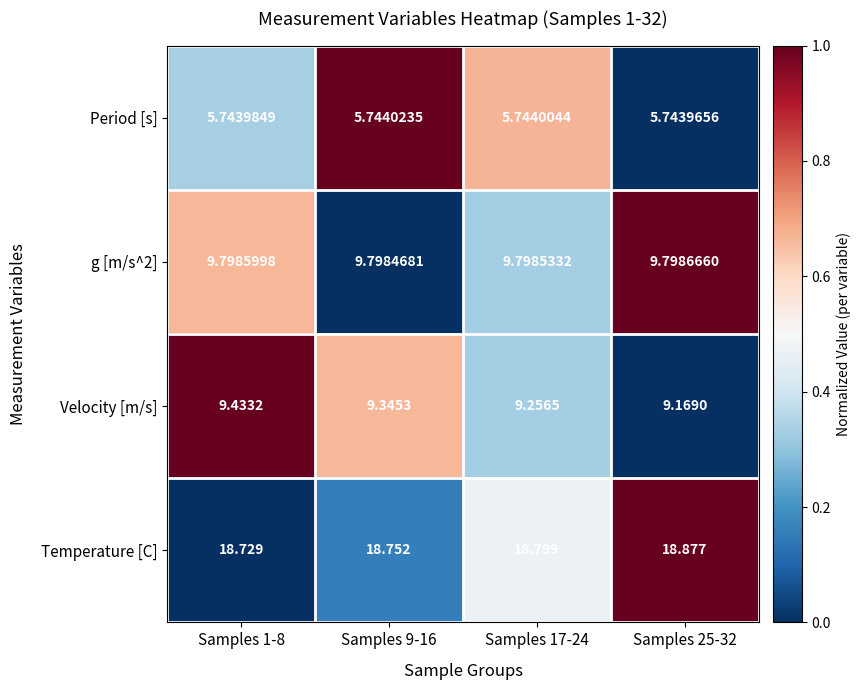

Is the value of g [m/s^2] at Samples 1-8 greater than the value of Period [s] at Samples 9-16?

Yes